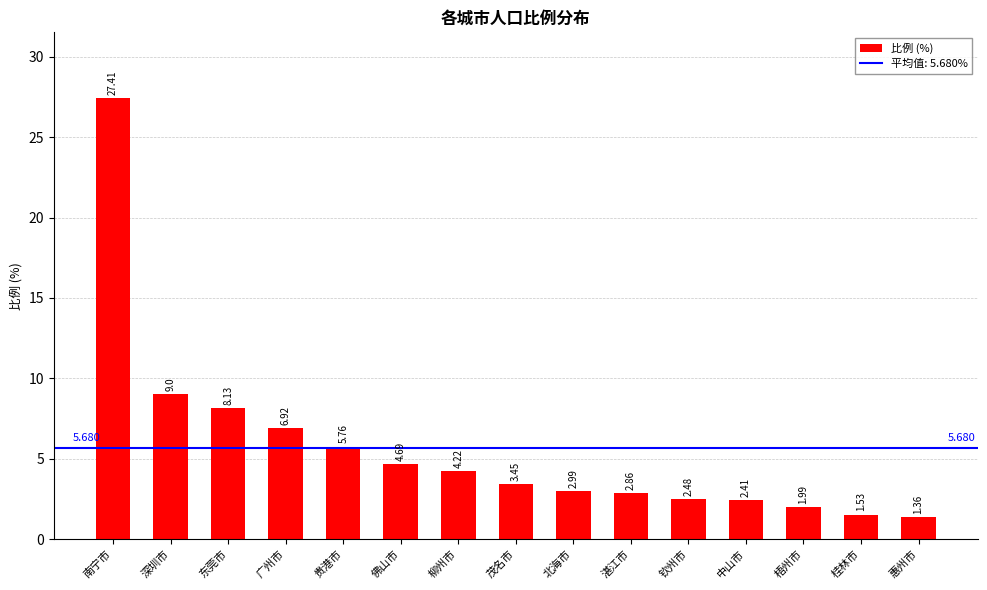

Which category has the lowest value across all series?

惠州市